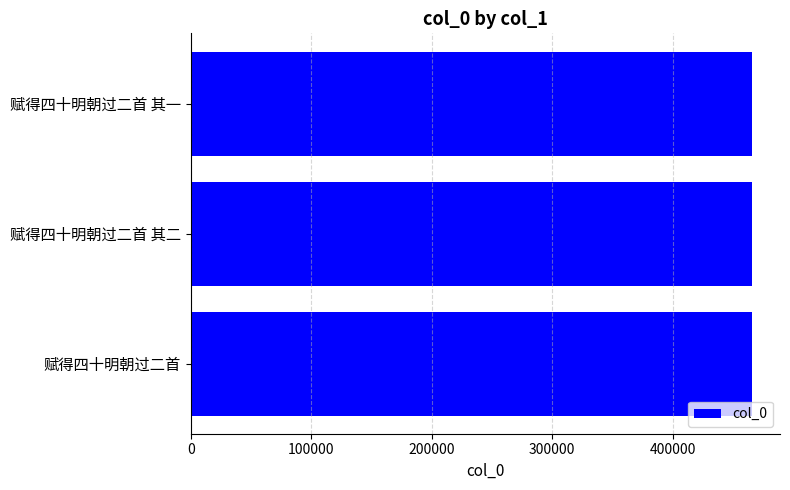

True or false: the data shows 465927 at 赋得四十明朝过二首.

True